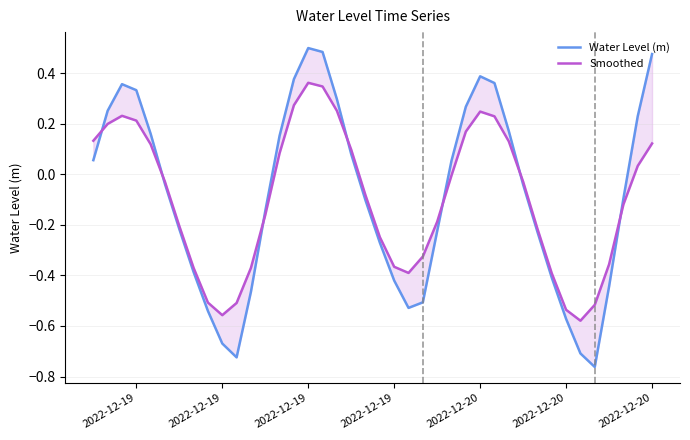

The Water Level (m) series shows 0.4 at 27. True or false?

True